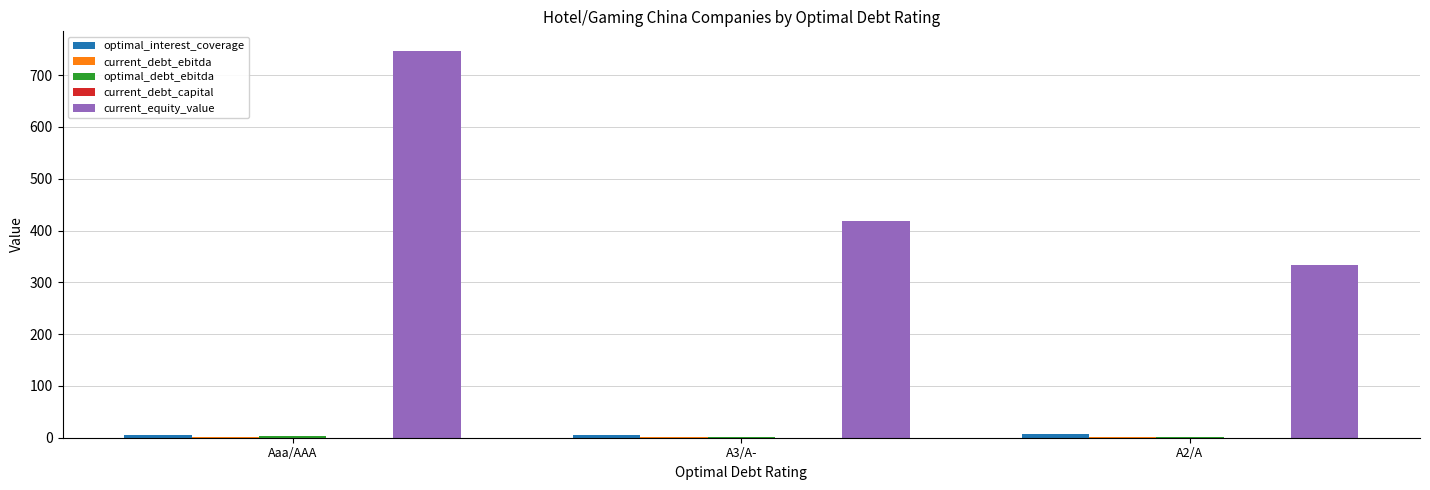

At which category is the sum across all series the highest?

Aaa/AAA